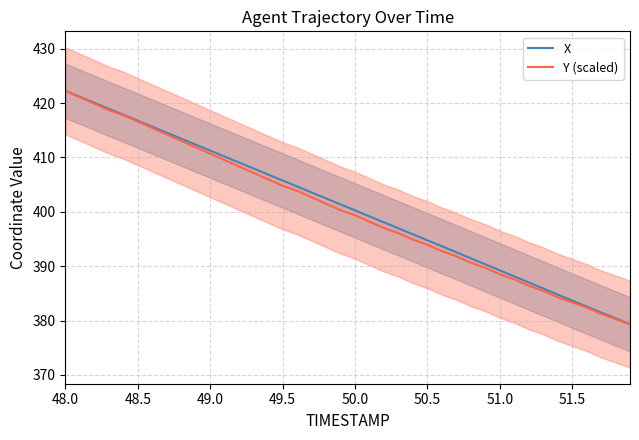

How many lines are shown in the chart?

2